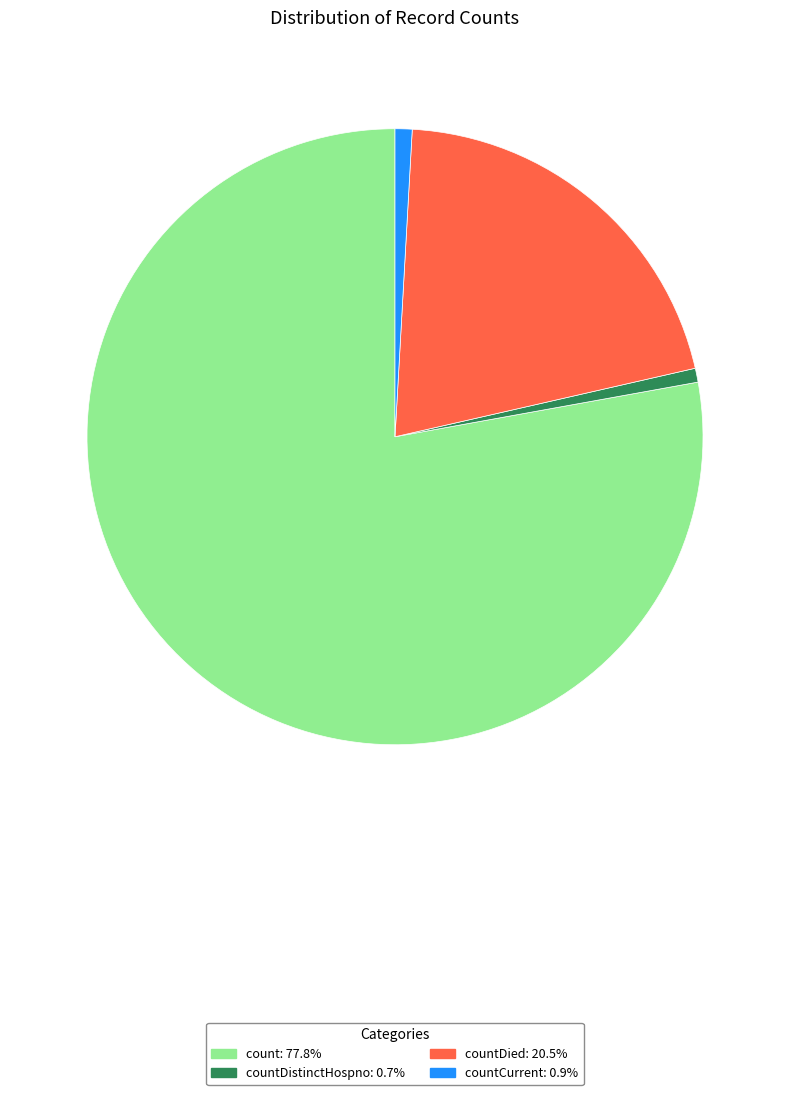

Approximately how many times larger is the value at countDied: 20.5% compared to count: 77.8%?

0.3